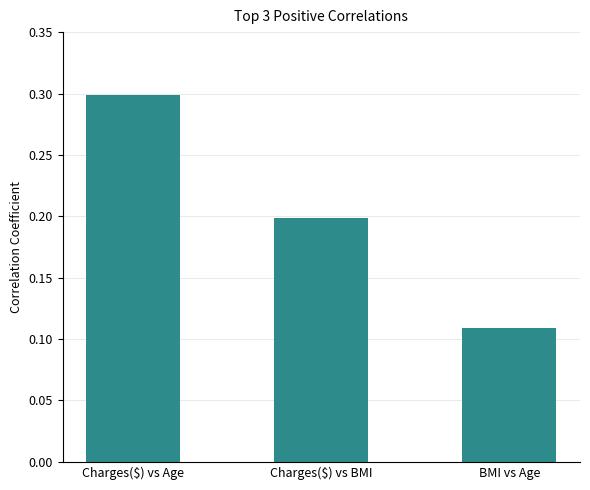

What is the maximum value shown in the chart?

0.3